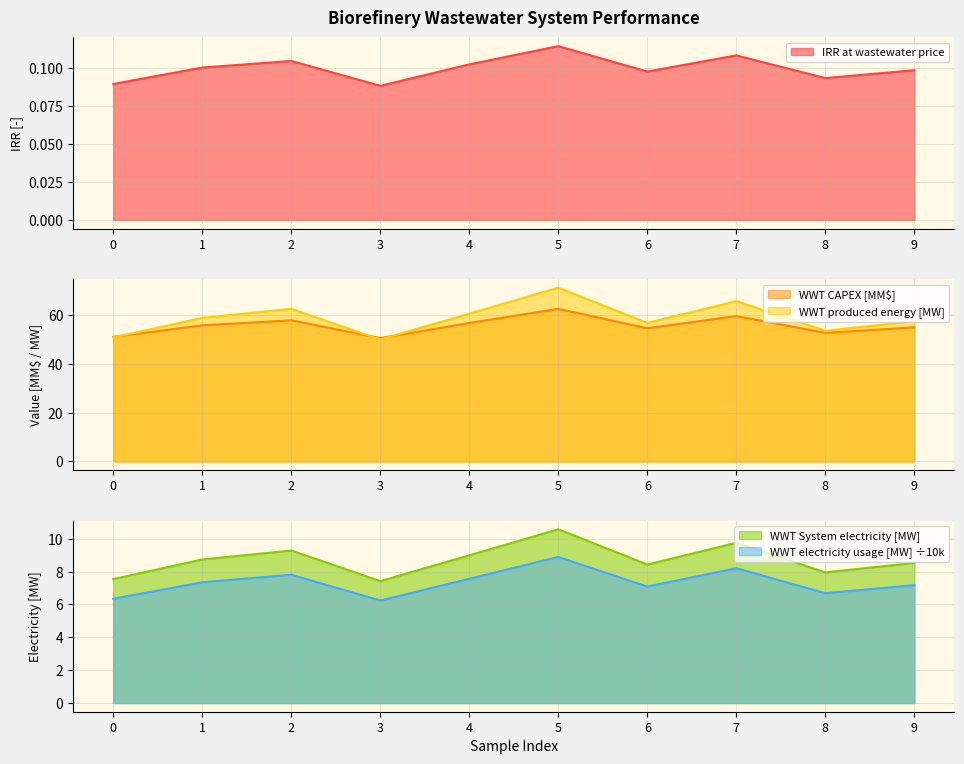

Read the WWT electricity usage [MW] value at 4.

7.6